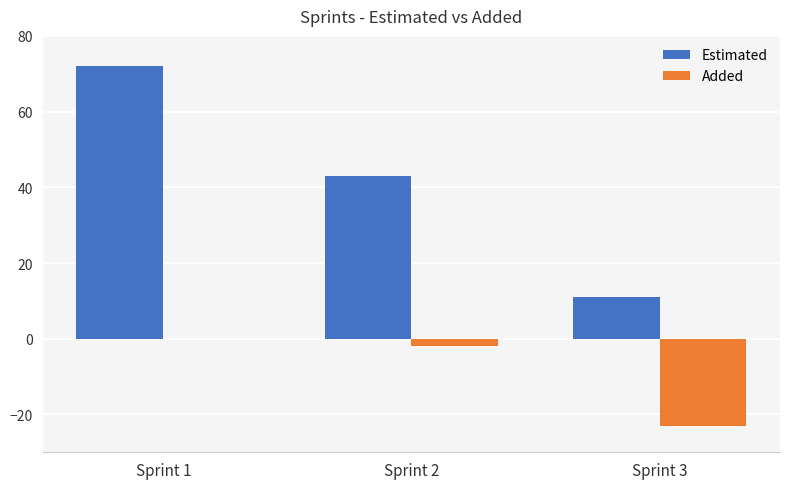

Which series changed the most between Sprint 2 and Sprint 3?

Estimated